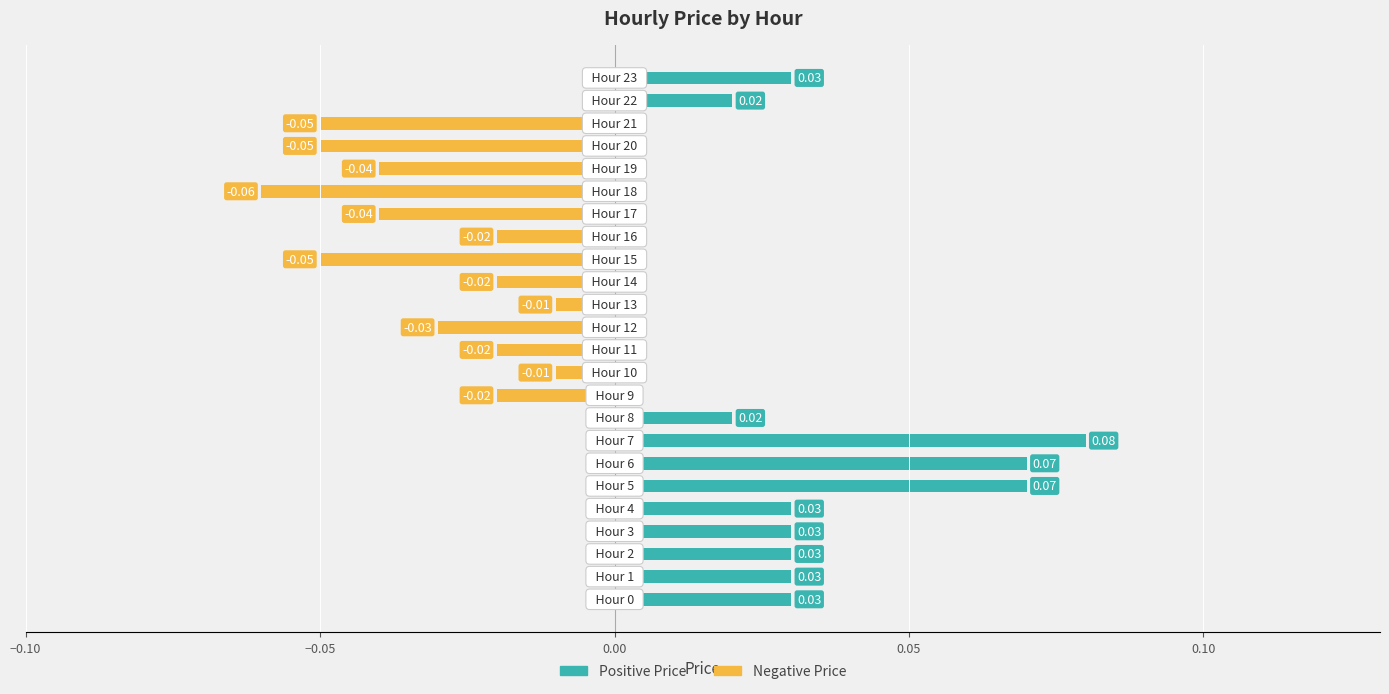

Rank the series at 21 from highest to lowest value.

Positive Price, Negative Price